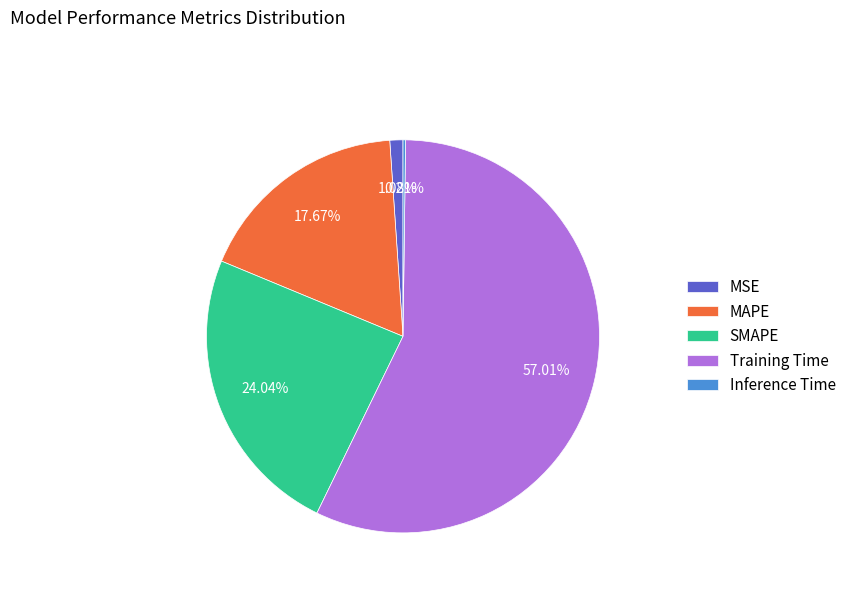

What is the total percentage of Training Time and MAPE?

74.7%